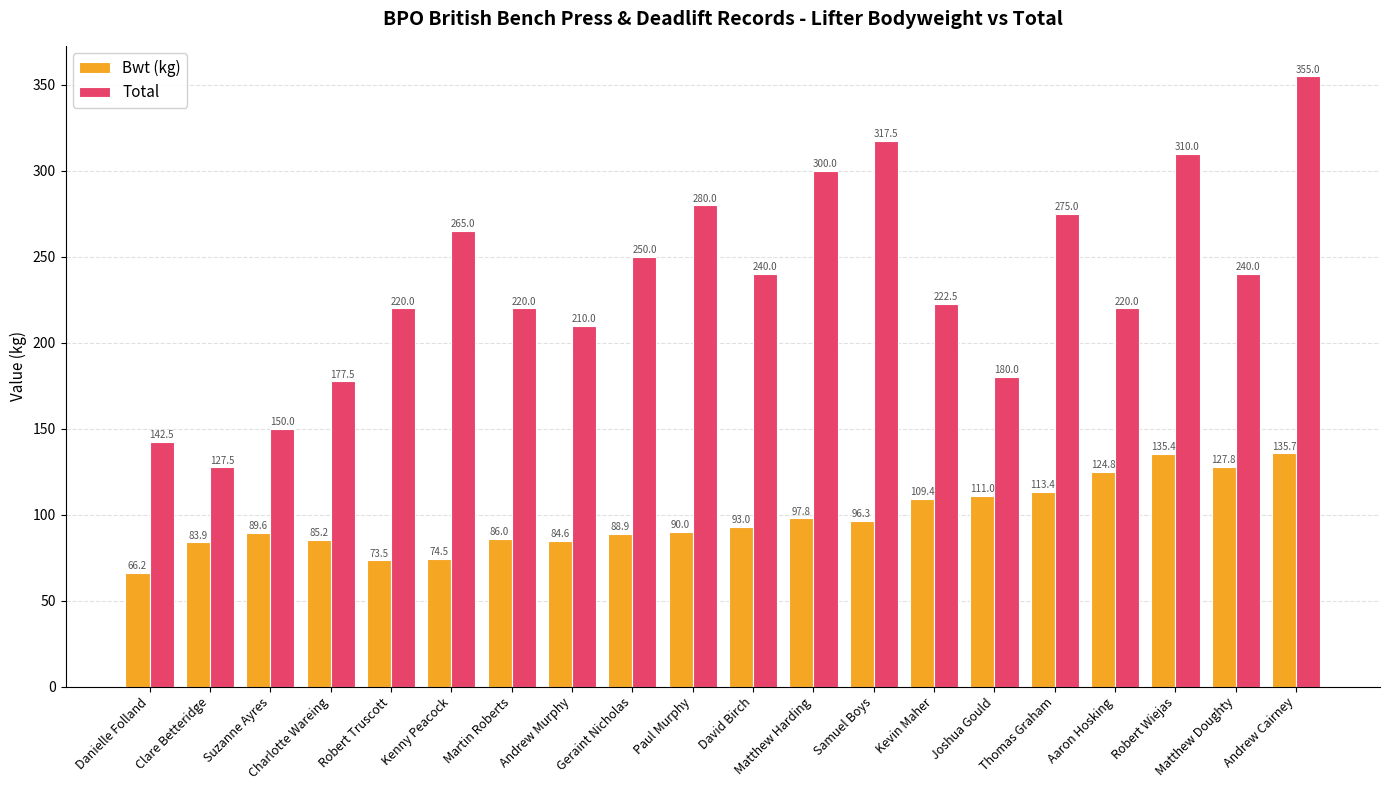

At which category is the sum across all series the highest?

Andrew Cairney